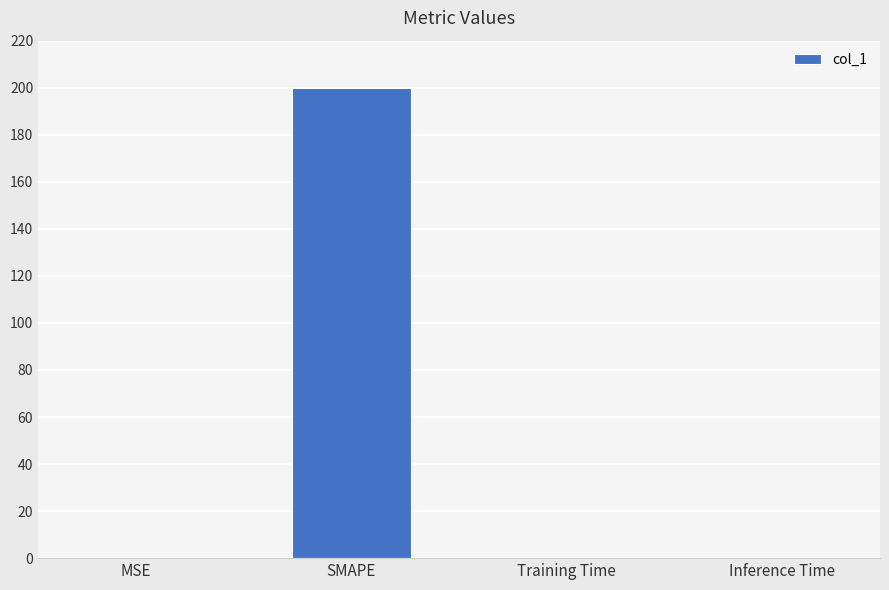

Read the value at SMAPE.

200.0